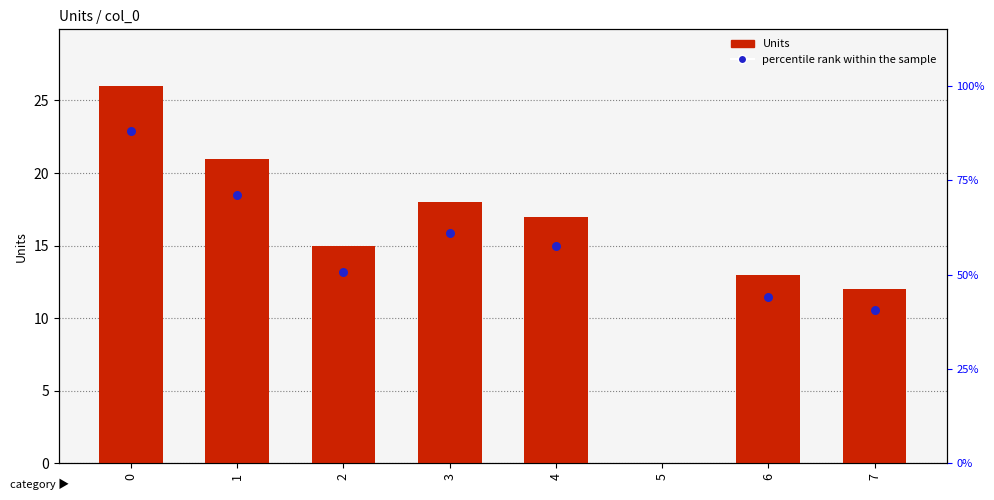

What is the change in value from 1 to 7?

-9